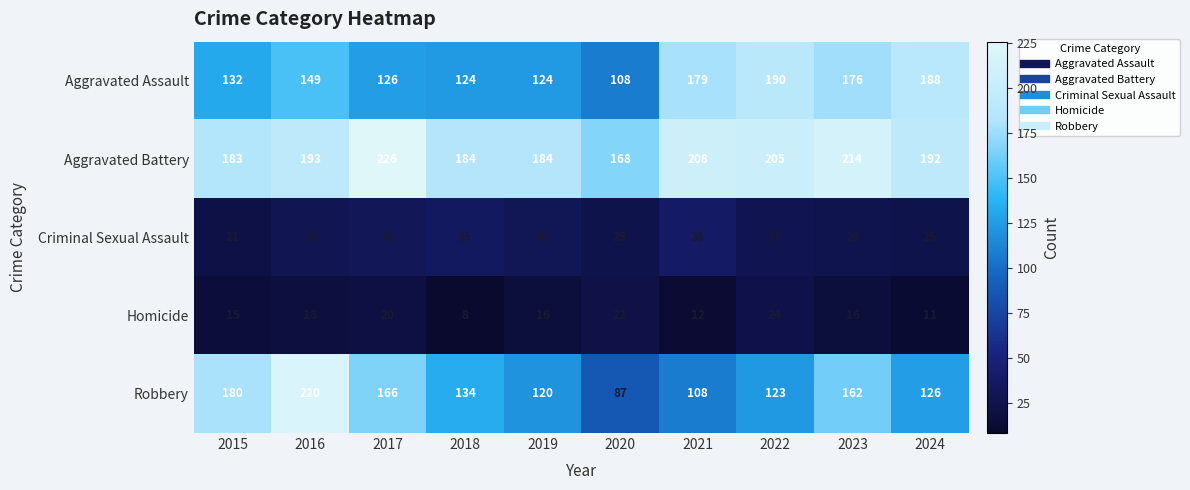

Read the Robbery value at 2023, to the nearest 5.

160